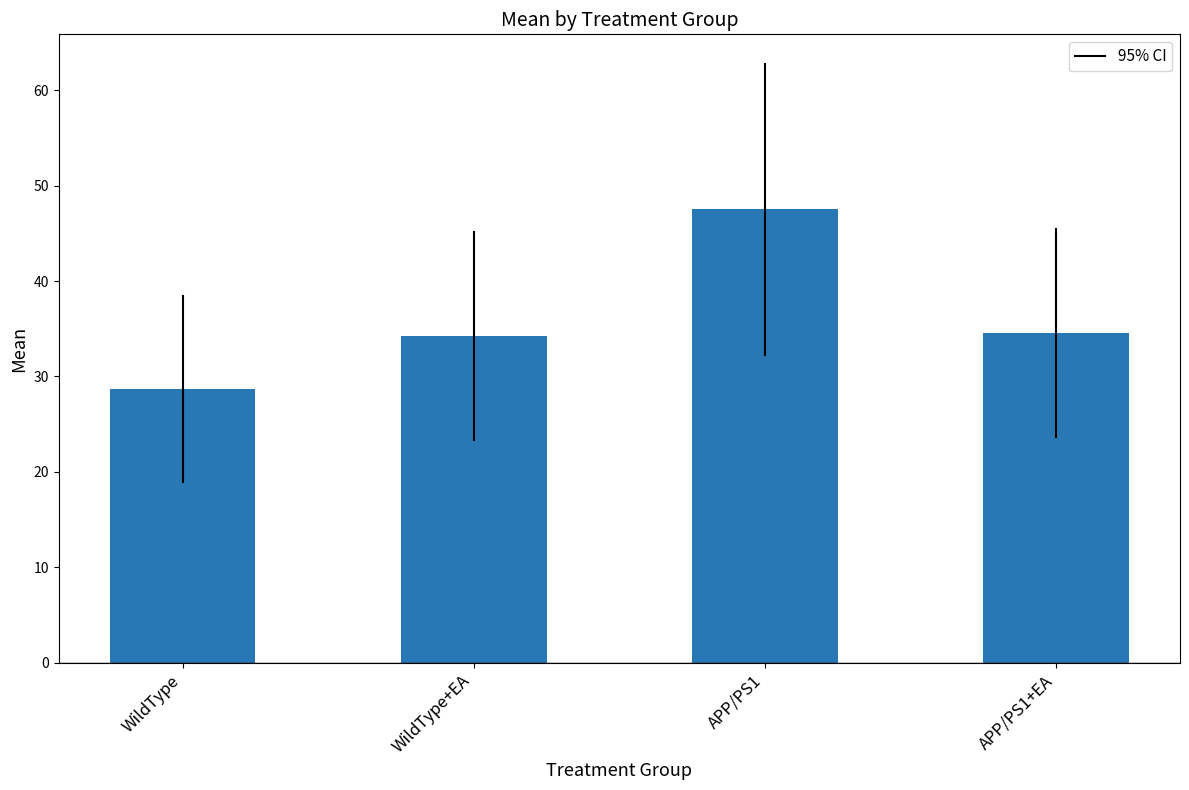

Approximately how many times larger is the value at WildType+EA compared to APP/PS1?

0.7